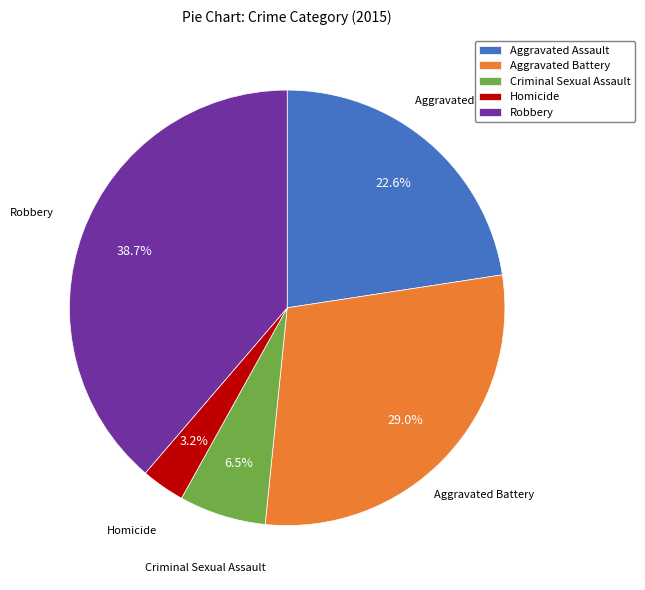

Which has a higher value, Aggravated Assault or Aggravated Battery?

Aggravated Battery